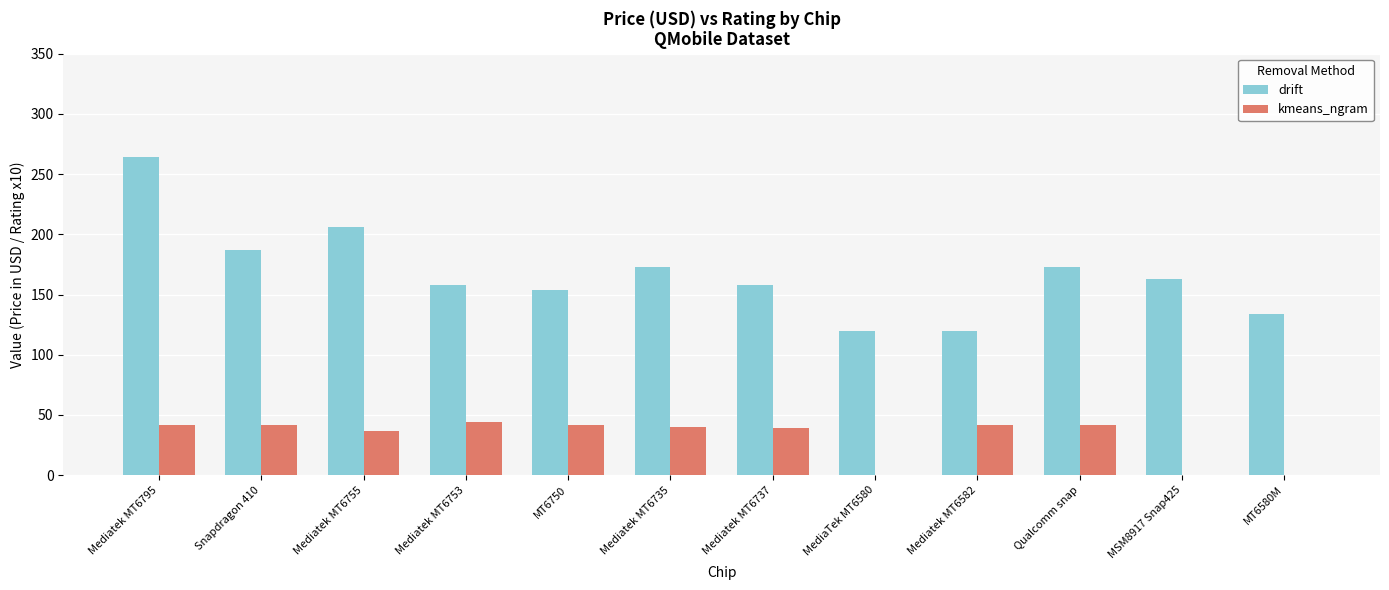

What are all the series names shown in the legend?

drift, kmeans_ngram